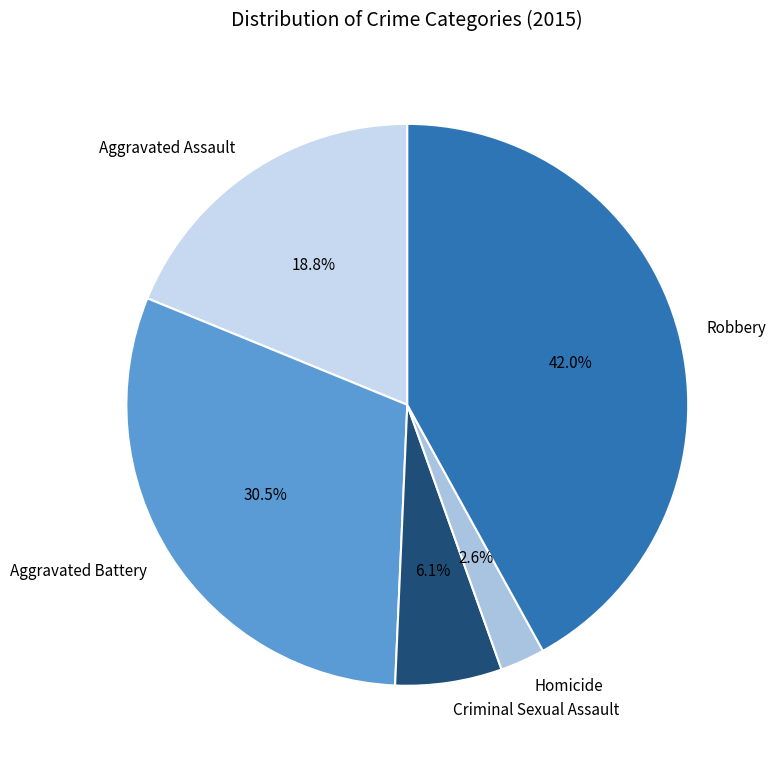

Is it true that Robbery is 42% of the pie?

True